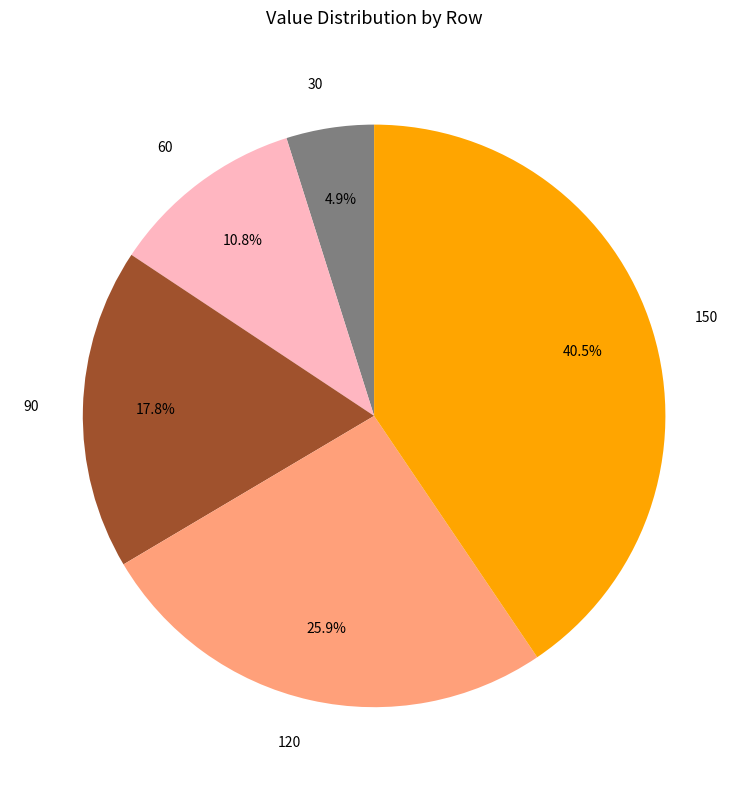

Does any single category account for the majority?

No